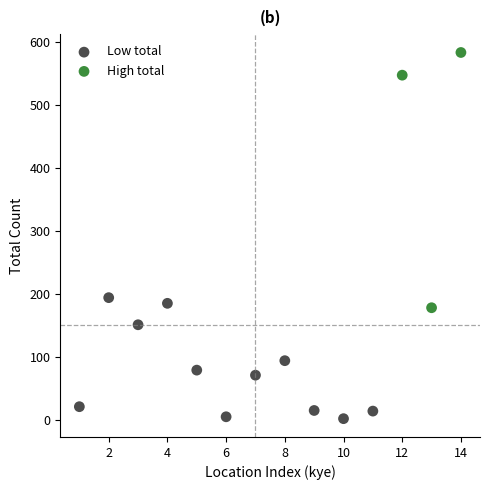

Which series contains the lowest Y value?

Low total